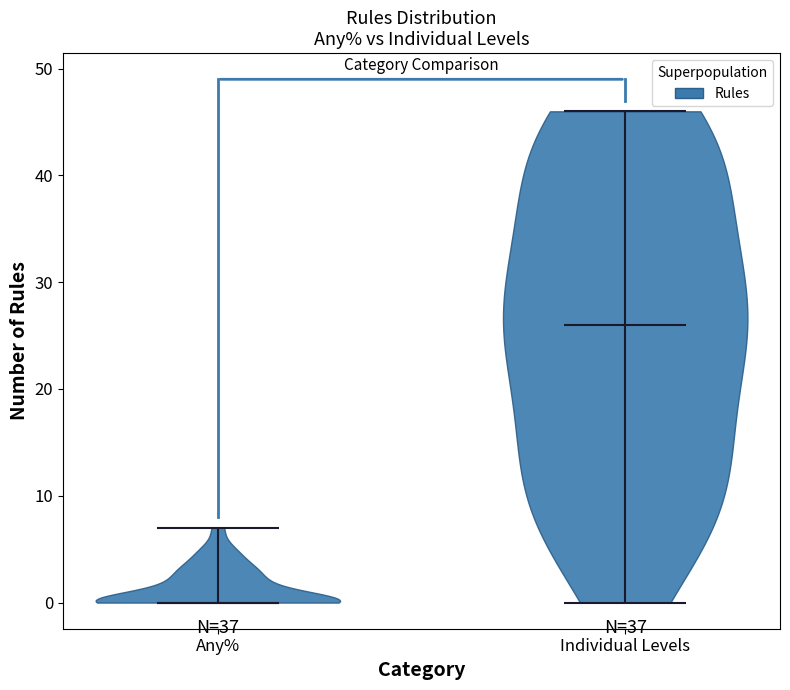

Where does the median line of the violin for Any% sit on the y-axis? The values are not printed on the chart, so give them approximately, as read against the axis.

0